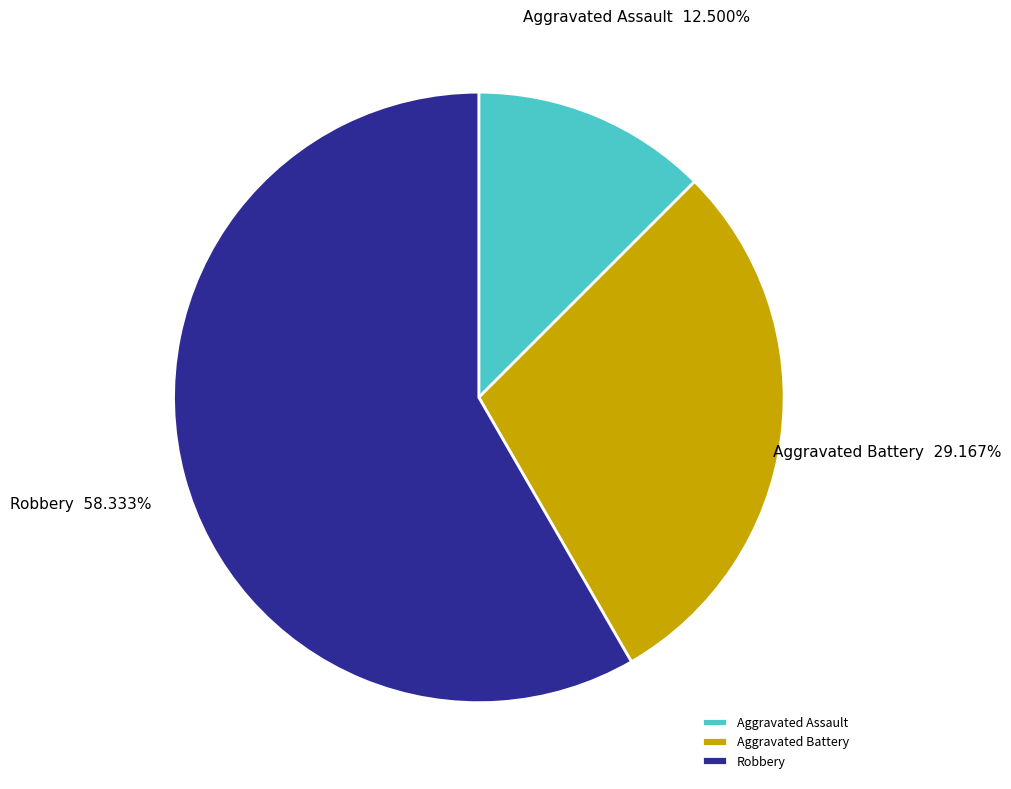

Is there any slice that represents more than half of the pie?

Yes